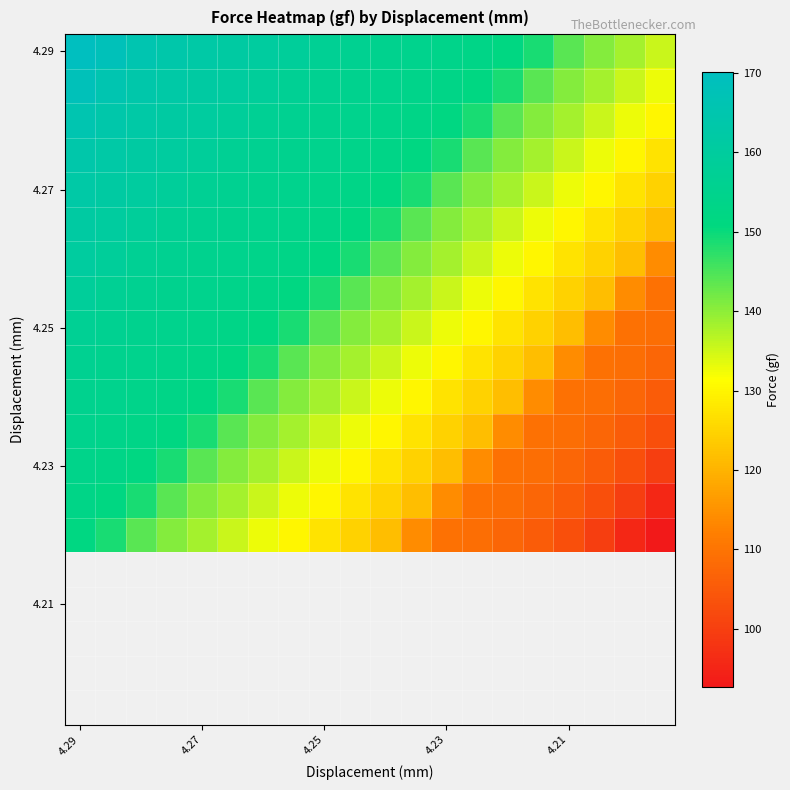

Which has a higher value, 15 or 4.29?

4.29